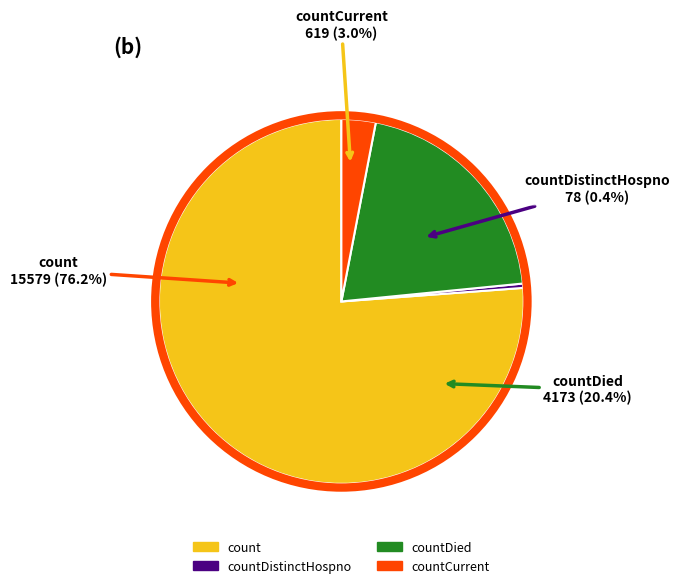

How many segments does this pie chart have?

4